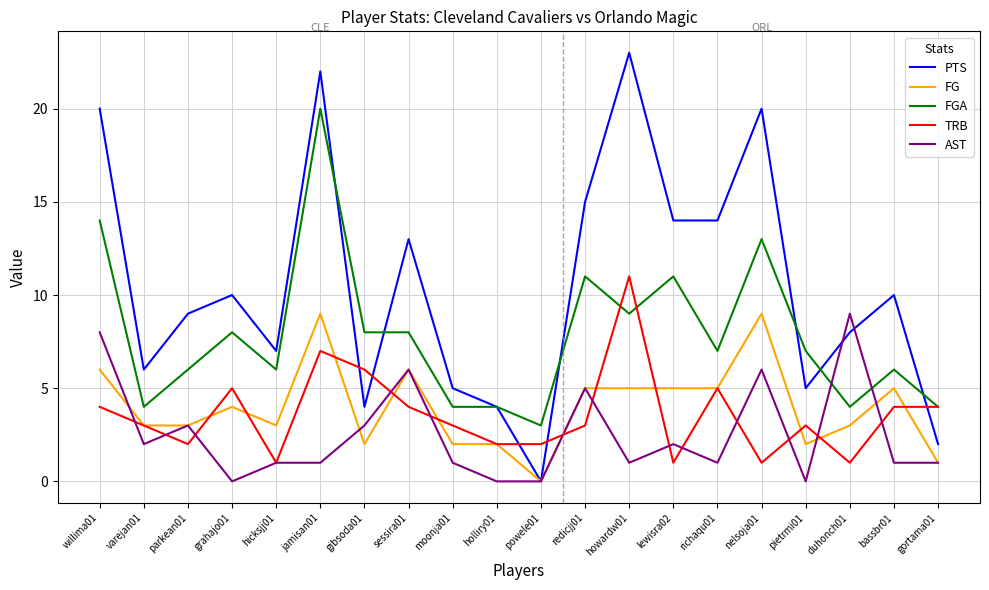

What is the greatest value displayed?

23